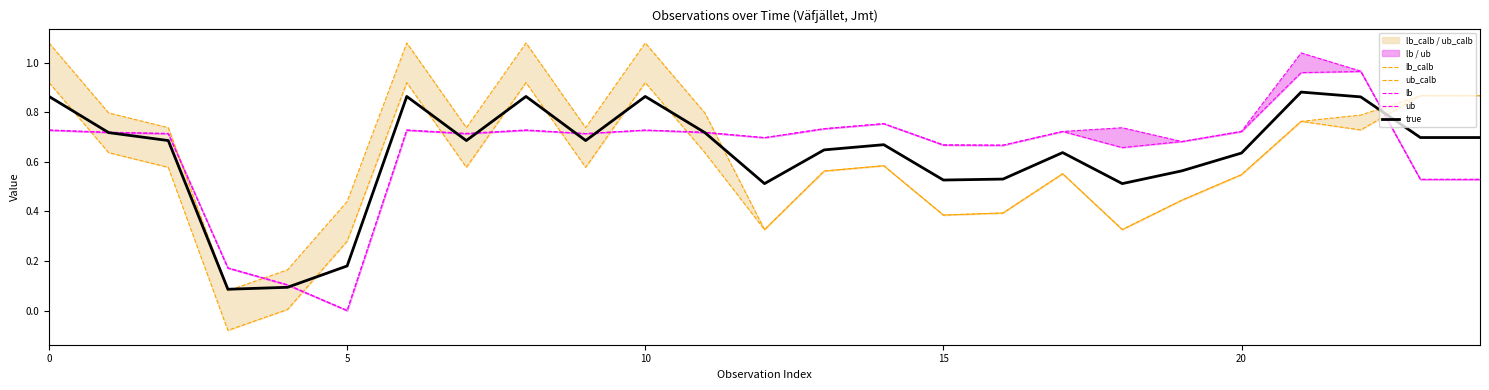

Reading right to left, transcribe all the data shown in this chart.

lb_calb: 0.9	0.9	0.7	0.8	0.5	0.4	0.3	0.6	0.4	0.4	0.6	0.6	0.3	0.6	0.9	0.6	0.9	0.6	0.9	0.3	0.0	-0.1	0.6	0.6	0.9
ub_calb: 0.9	0.9	0.8	0.8	0.5	0.4	0.3	0.6	0.4	0.4	0.6	0.6	0.3	0.8	1.1	0.7	1.1	0.7	1.1	0.4	0.2	0.1	0.7	0.8	1.1
lb: 0.5	0.5	1.0	1.0	0.7	0.7	0.7	0.7	0.7	0.7	0.8	0.7	0.7	0.7	0.7	0.7	0.7	0.7	0.7	-0.0	0.1	0.2	0.7	0.7	0.7
ub: 0.5	0.5	1.0	1.0	0.7	0.7	0.7	0.7	0.7	0.7	0.8	0.7	0.7	0.7	0.7	0.7	0.7	0.7	0.7	0.0	0.1	0.2	0.7	0.7	0.7
true: 0.7	0.7	0.9	0.9	0.6	0.6	0.5	0.6	0.5	0.5	0.7	0.6	0.5	0.7	0.9	0.7	0.9	0.7	0.9	0.2	0.1	0.1	0.7	0.7	0.9